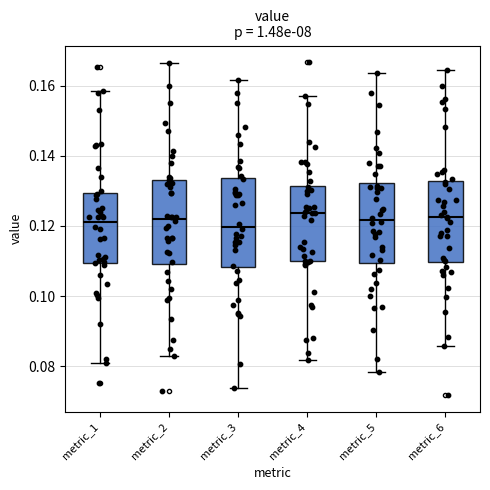

Where is the lower edge of the box for metric_3 on the y-axis? The values are not printed on the chart, so give them approximately, as read against the axis.

0.108